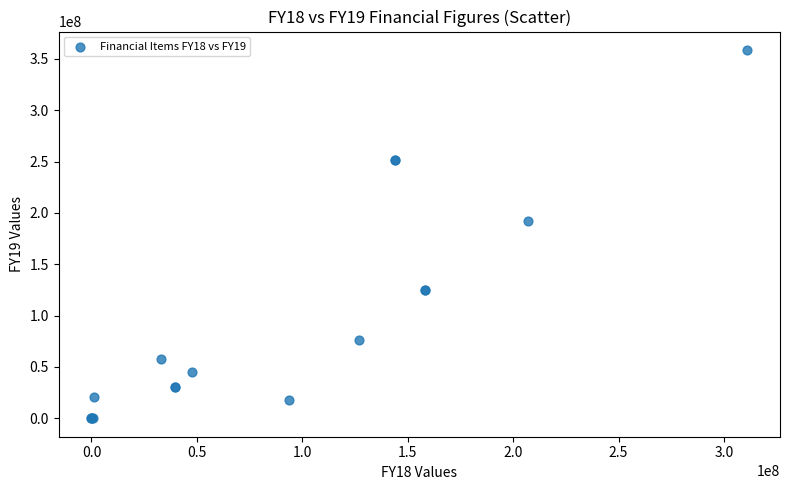

What Y value in the scatter plot is closest to 179356829?

191712119